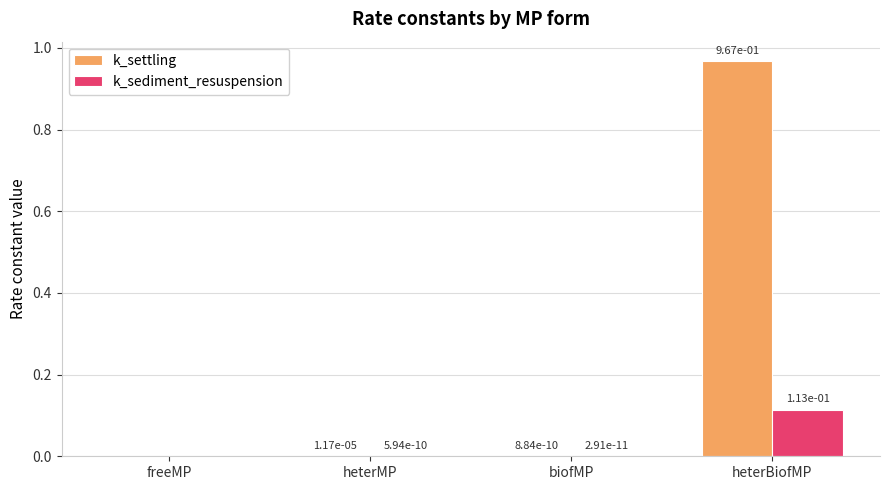

Which series changed the most between freeMP and heterBiofMP?

k_settling